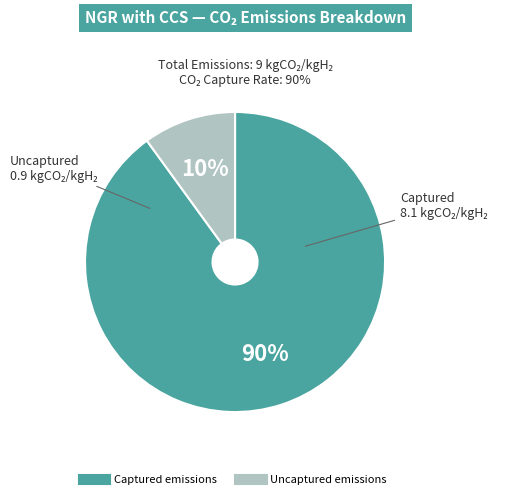

What percentage is the Uncaptured emissions slice, to the nearest percent?

10%